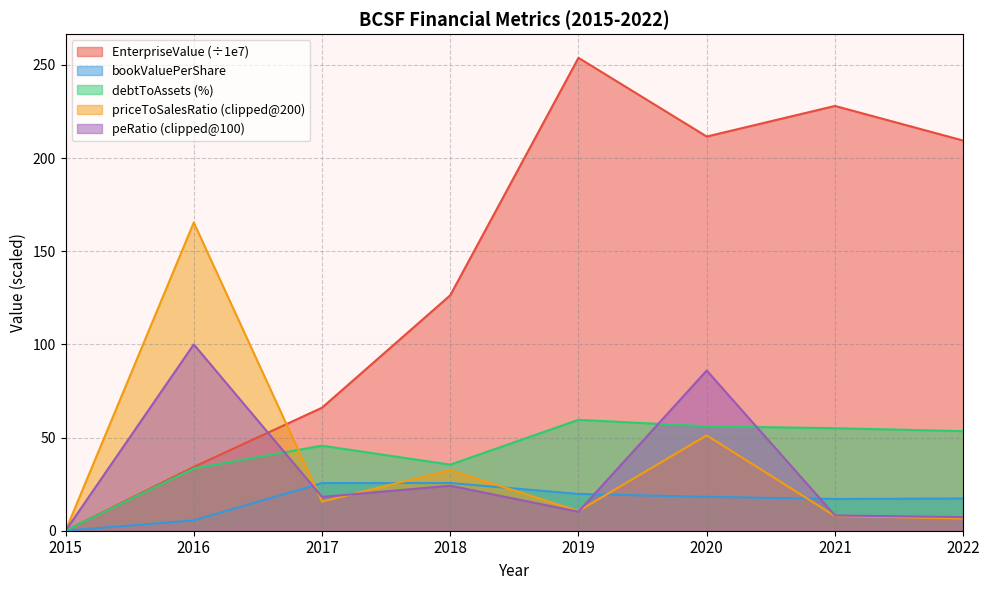

What is the difference between the second highest and second lowest values in the priceToSalesRatio series?

44.6